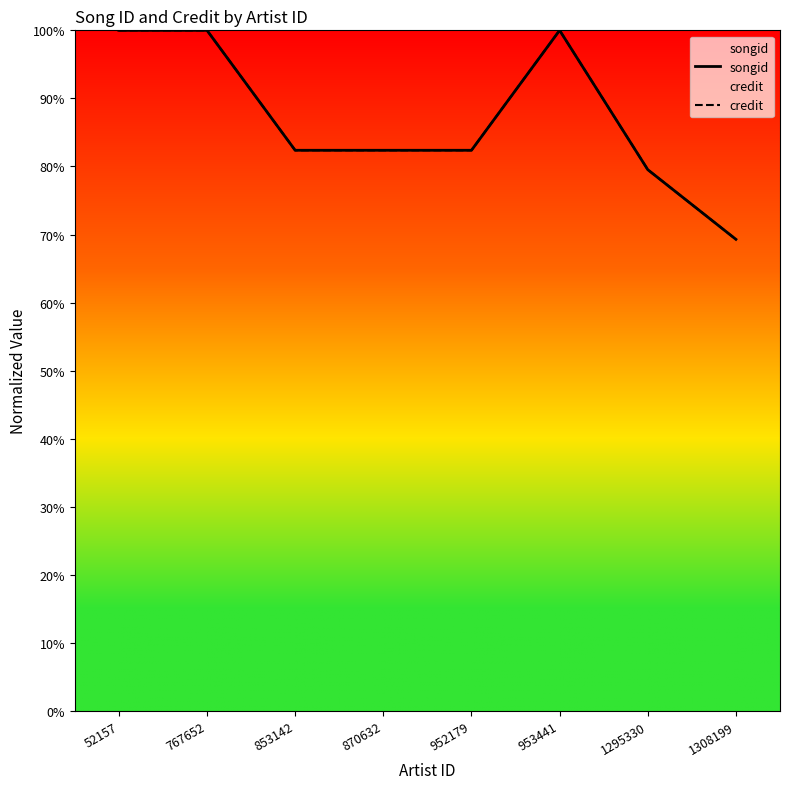

At which category does songid reach its first local peak?

953441